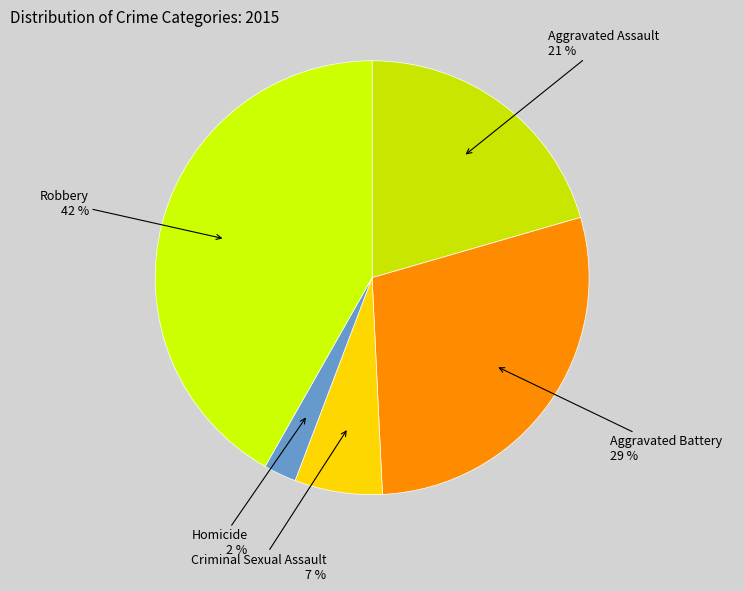

The Aggravated Battery slice represents 29% of the pie. True or false?

True